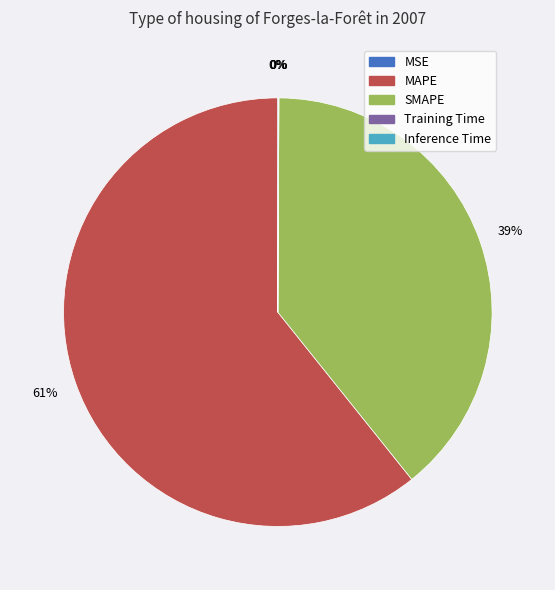

Is it true that MAPE is 55% of the pie?

False